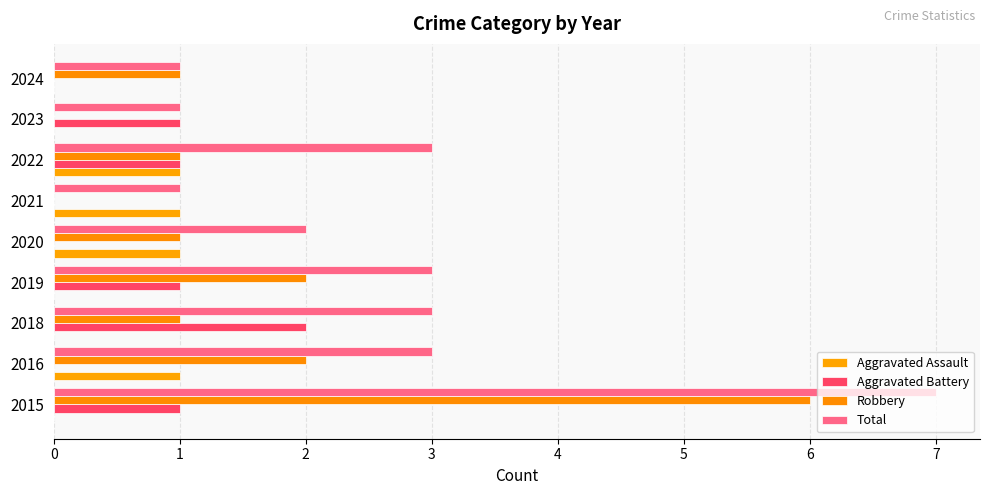

How many series are shown in this chart?

4